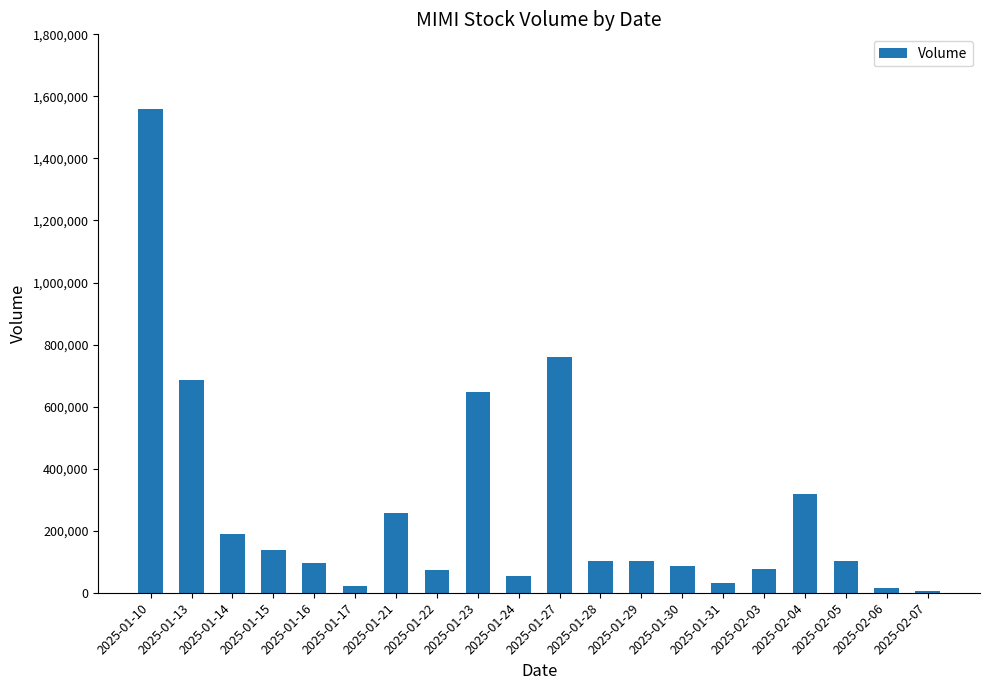

What is the average value?

266005